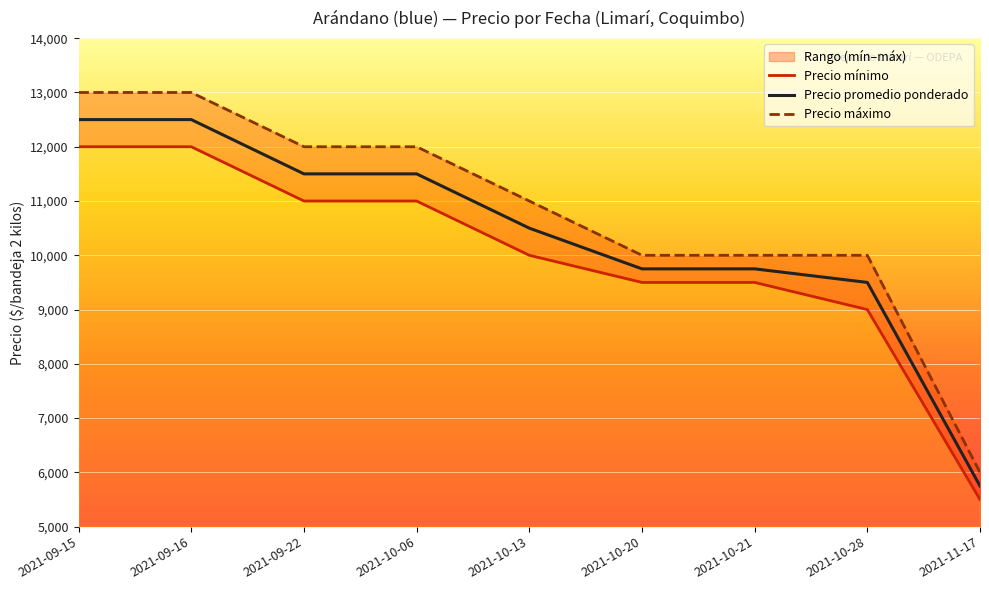

The value of Precio promedio ponderado at 2021-09-16 is 2541. True or false?

False